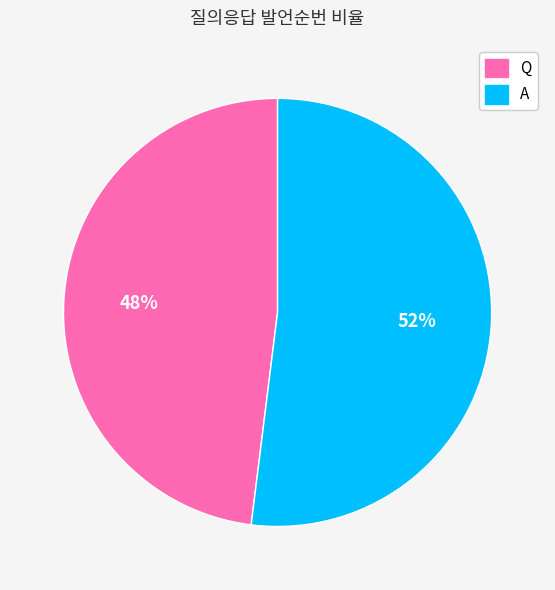

What is the smallest slice in the pie chart?

Q